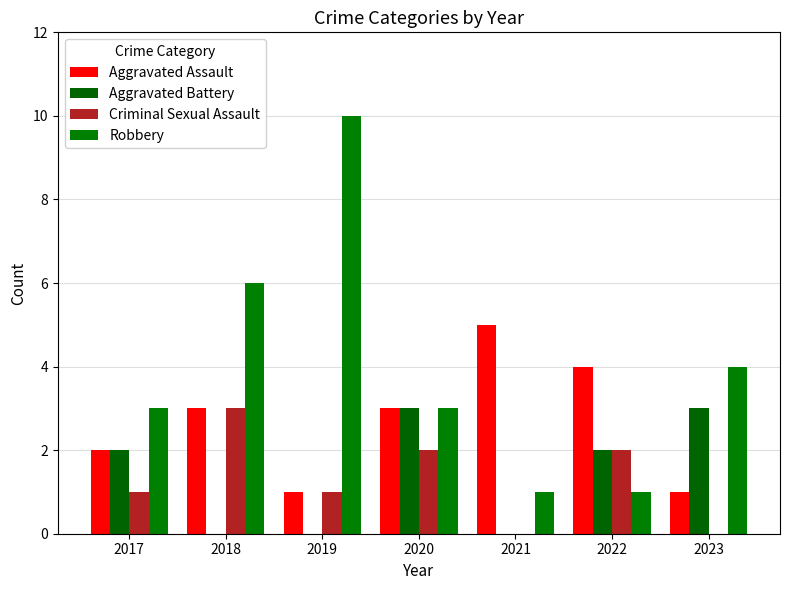

Is it true that Criminal Sexual Assault equals 0 at 2021?

True